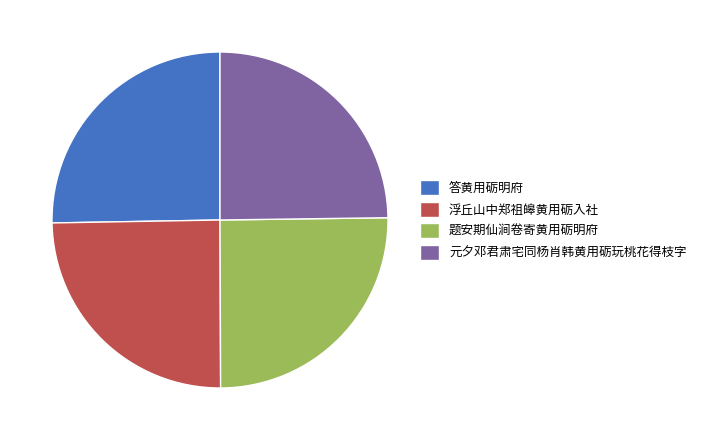

What is the ratio of the value at 答黄用砺明府 to the value at 题安期仙涧卷寄黄用砺明府?

1.0